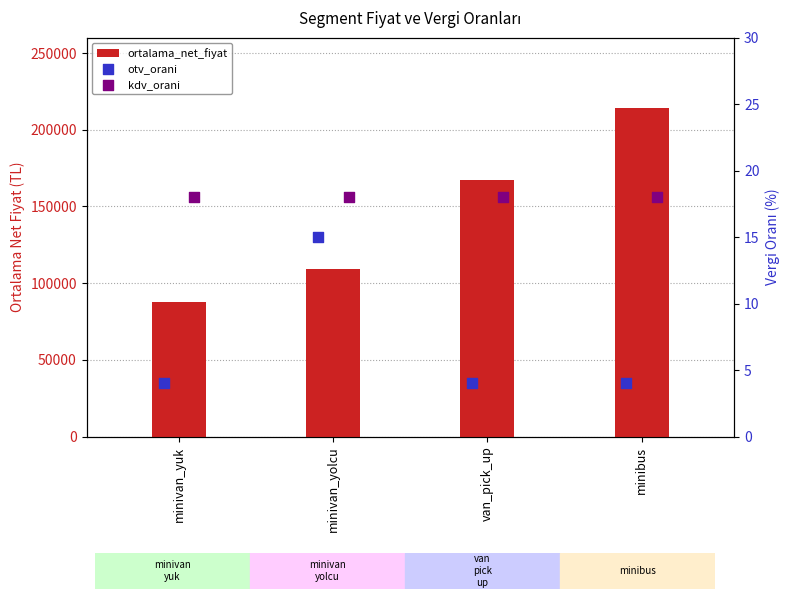

Which series contains the highest Y value?

ortalama_net_fiyat